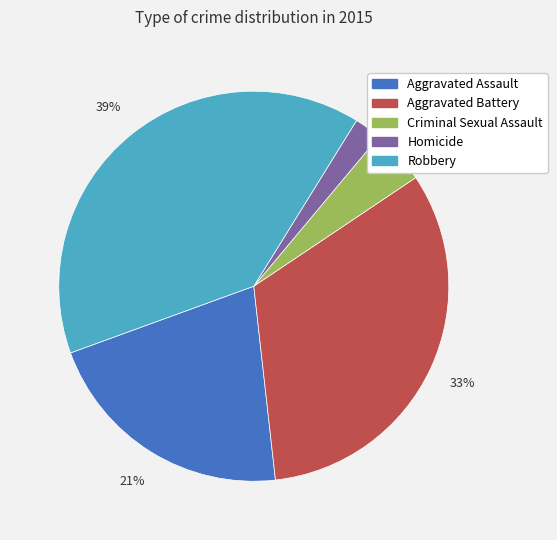

To the nearest percent, what is the combined percentage of Robbery and Aggravated Battery?

72%